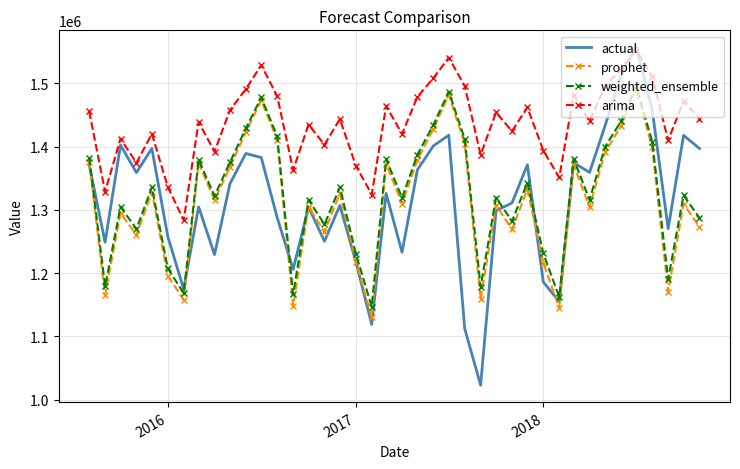

What is the sum of all prophet values?

52485060.6